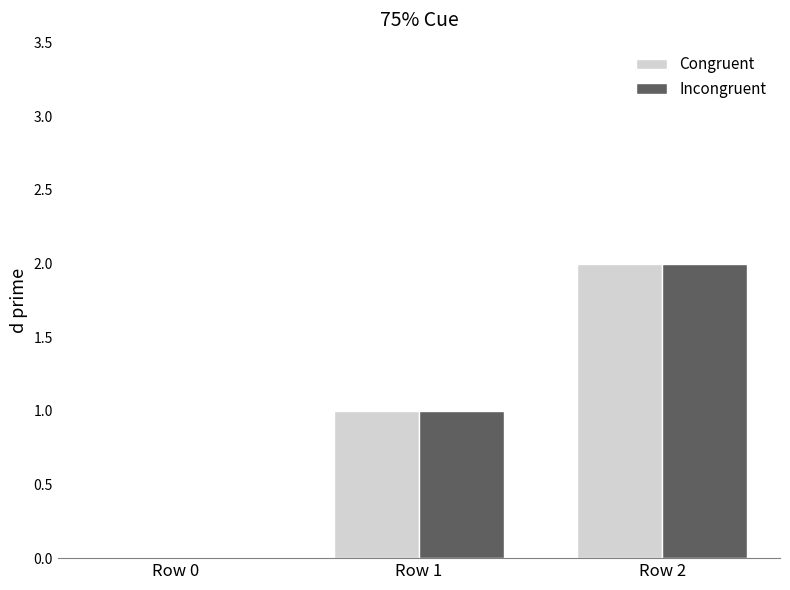

Which category has the highest value in the Incongruent series?

Row 2